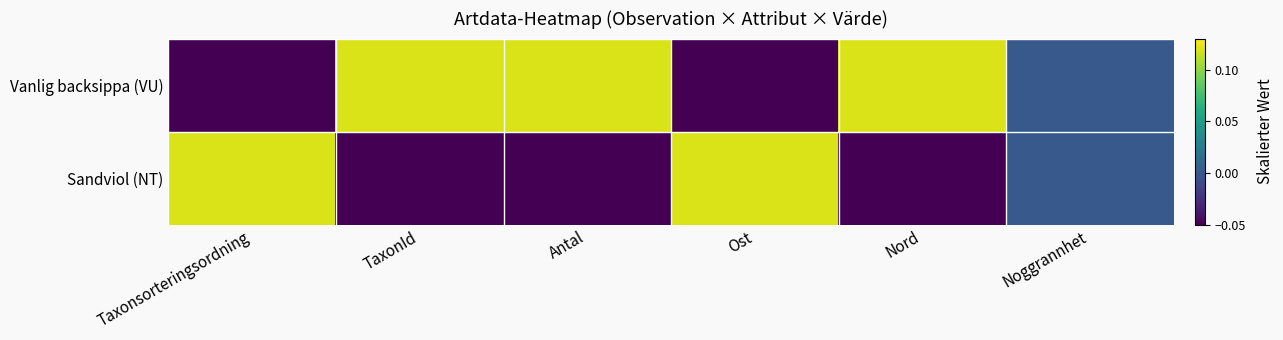

Reading left to right, transcribe all the data shown in this chart.

Vanlig backsippa (VU): Taxonsorteringsordning=-0.1	TaxonId=0.1	Antal=0.1	Ost=-0.1	Nord=0.1	Noggrannhet=0.0
Sandviol (NT): Taxonsorteringsordning=0.1	TaxonId=-0.1	Antal=-0.1	Ost=0.1	Nord=-0.1	Noggrannhet=0.0